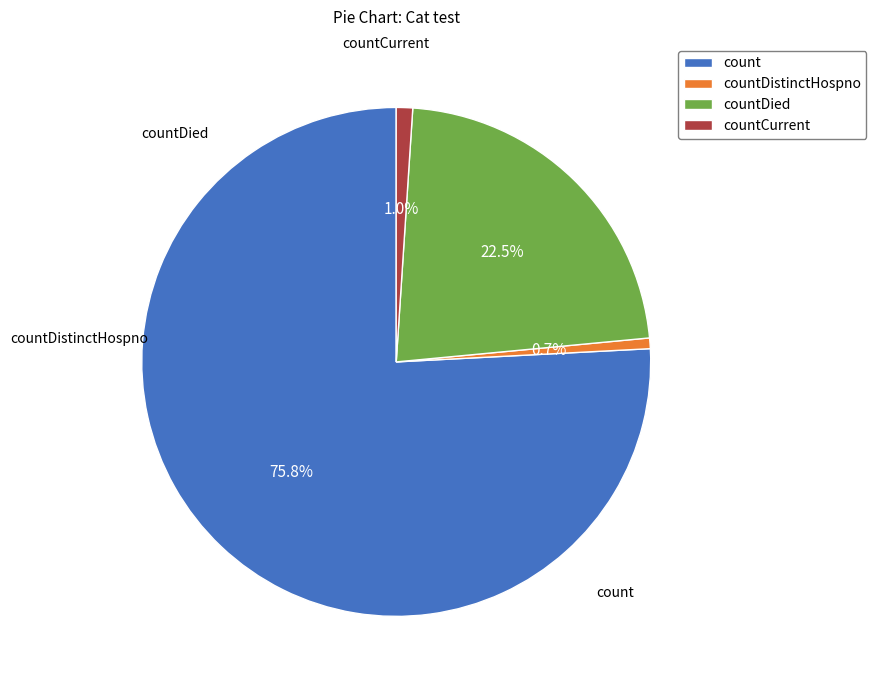

To the nearest percent, what is the difference between the largest and smallest slice percentages?

75%